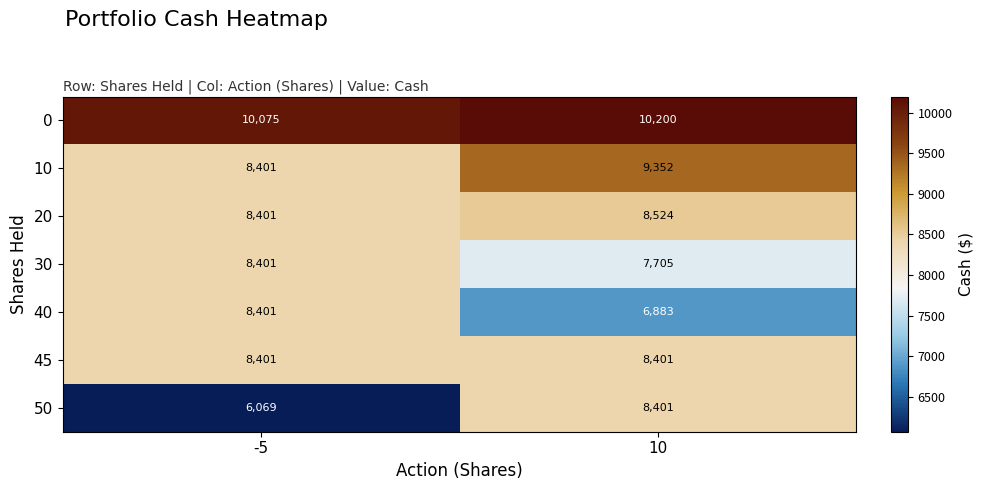

At which category is the sum across all series the highest?

10